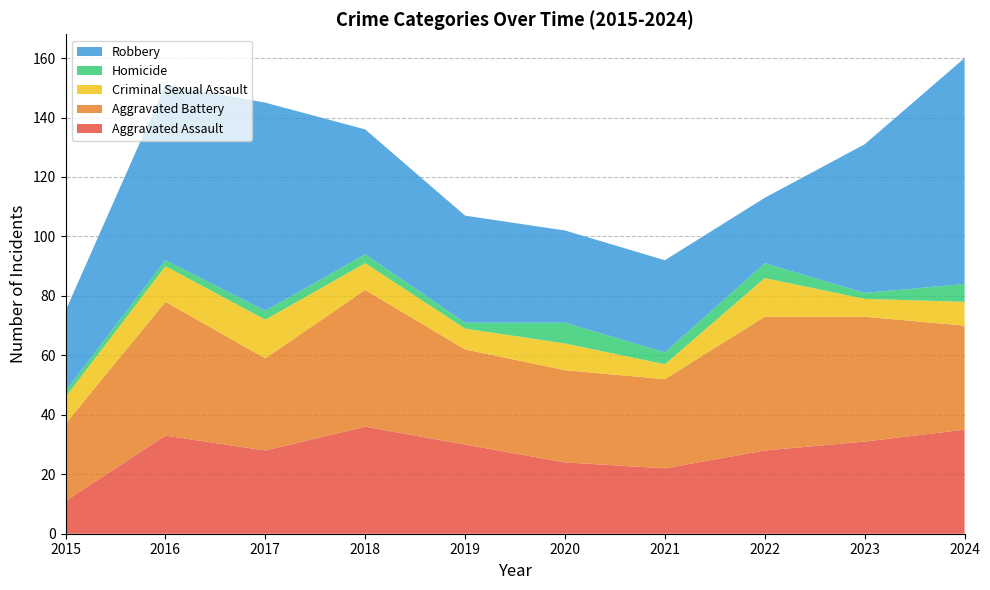

Reading left to right, extract all data points from this chart.

Aggravated Assault: 11	33	28	36	30	24	22	28	31	35
Aggravated Battery: 26	45	31	46	32	31	30	45	42	35
Criminal Sexual Assault: 9	12	13	9	7	9	5	13	6	8
Homicide: 2	2	3	3	2	7	4	5	2	6
Robbery: 27	59	70	42	36	31	31	22	50	76